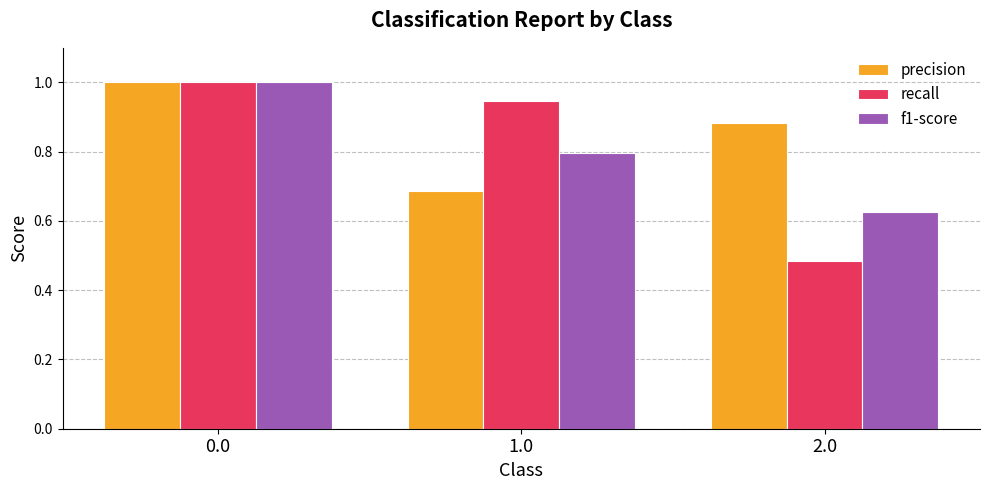

What is the sum of all precision values?

2.6